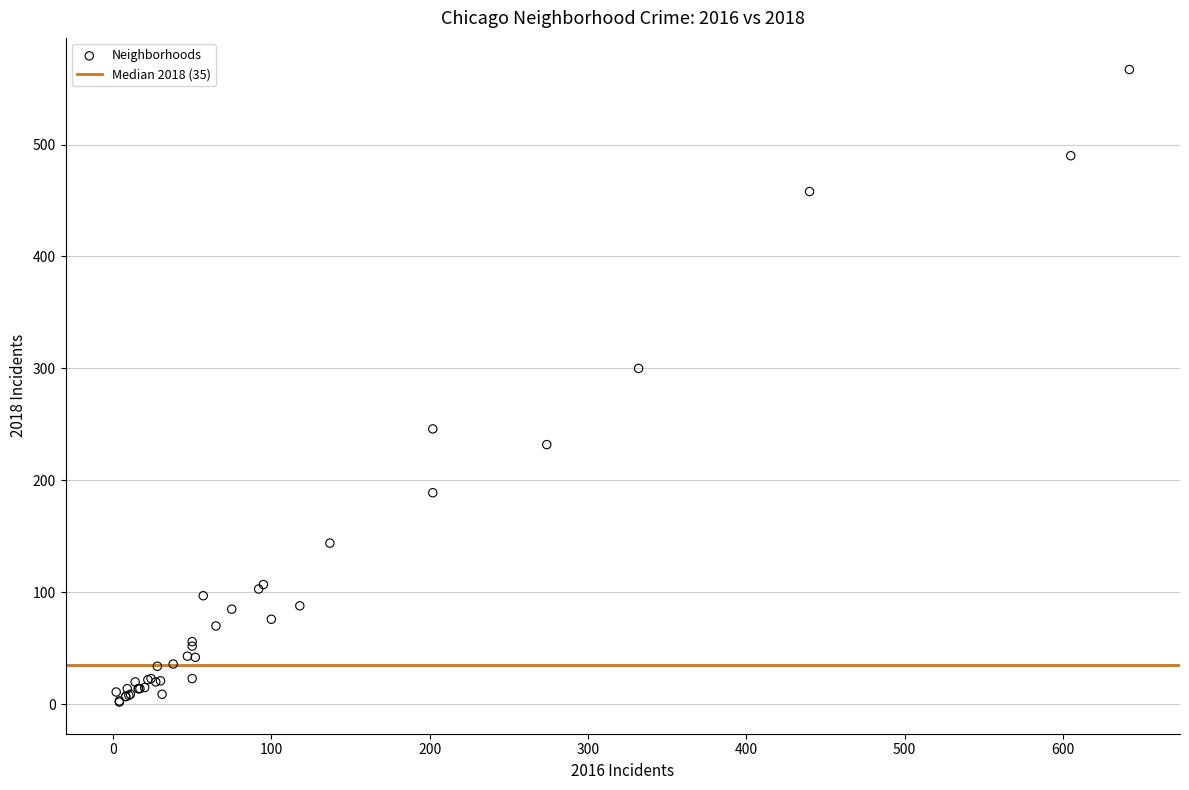

What Y value in the scatter plot is closest to 284?

300